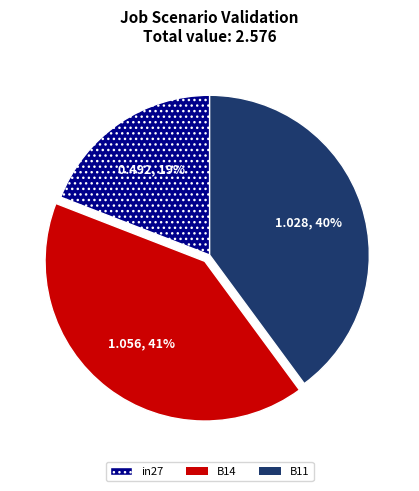

Does in27 represent more than half of the total?

No